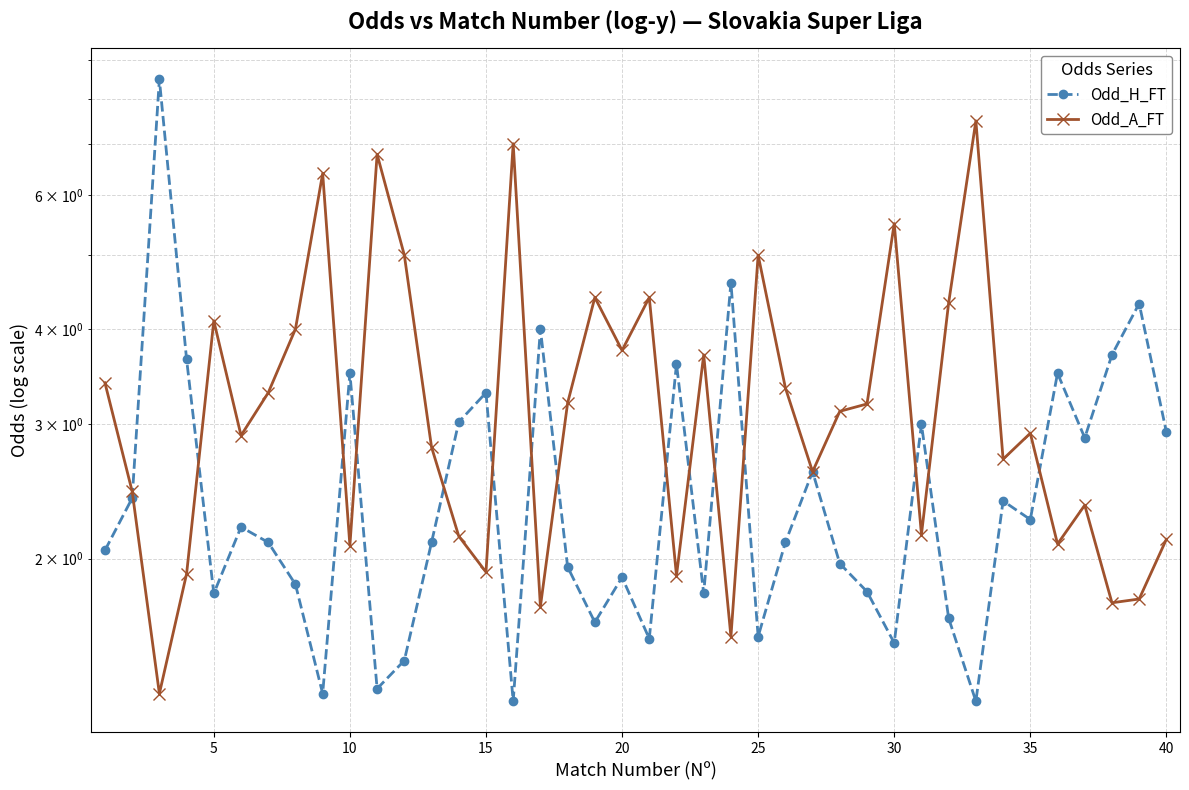

Reading left to right, extract all data points from this chart.

Odd_H_FT: 2.0	2.4	8.5	3.6	1.8	2.2	2.1	1.9	1.3	3.5	1.4	1.5	2.1	3.0	3.3	1.3	4.0	1.9	1.6	1.9	1.6	3.6	1.8	4.6	1.6	2.1	2.6	2.0	1.8	1.6	3.0	1.7	1.3	2.4	2.2	3.5	2.9	3.7	4.3	2.9
Odd_A_FT: 3.4	2.5	1.3	1.9	4.1	2.9	3.3	4.0	6.4	2.1	6.8	5.0	2.8	2.1	1.9	7.0	1.7	3.2	4.4	3.8	4.4	1.9	3.7	1.6	5.0	3.4	2.6	3.1	3.2	5.5	2.1	4.3	7.5	2.7	2.9	2.1	2.4	1.8	1.8	2.1